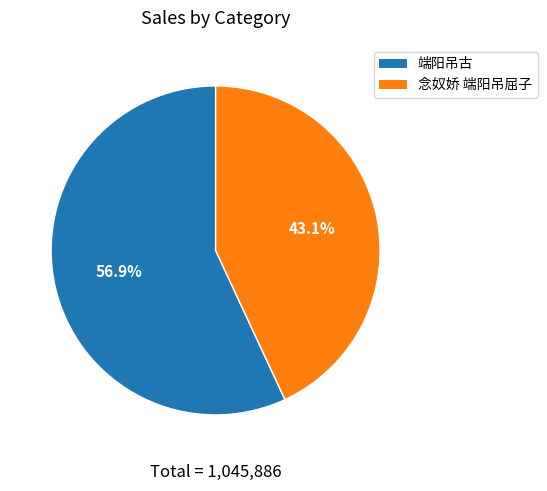

True or false: 念奴娇 端阳吊屈子 accounts for 43% of the total.

True